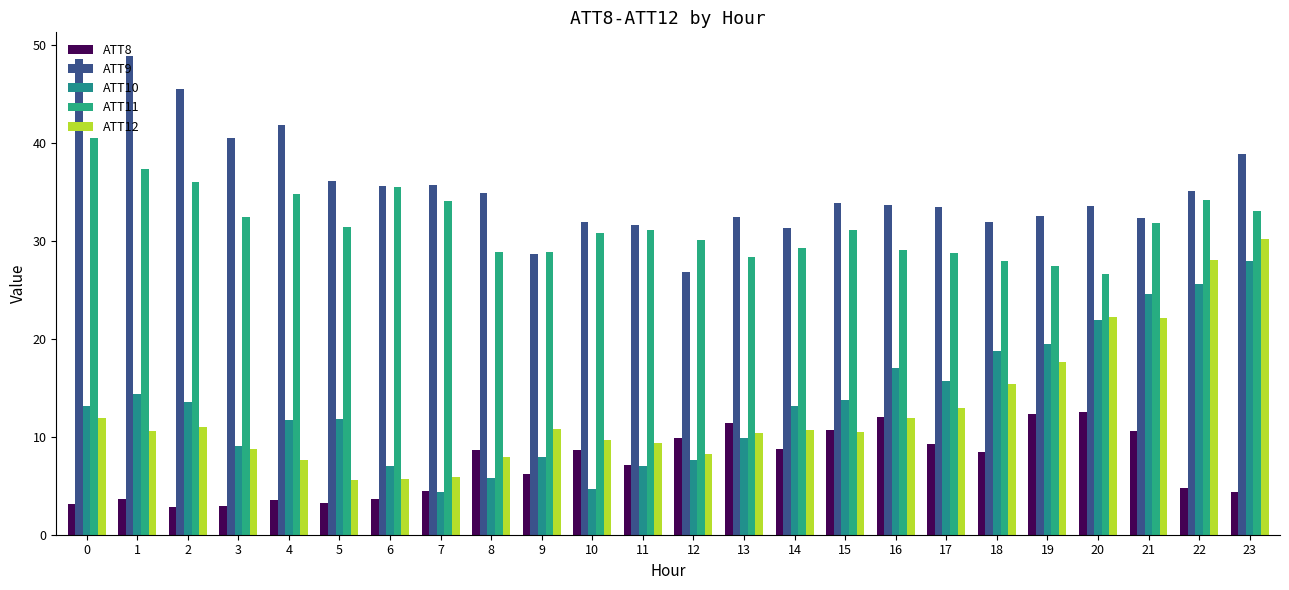

List the series in order of their peak value, highest first.

ATT9, ATT11, ATT12, ATT10, ATT8